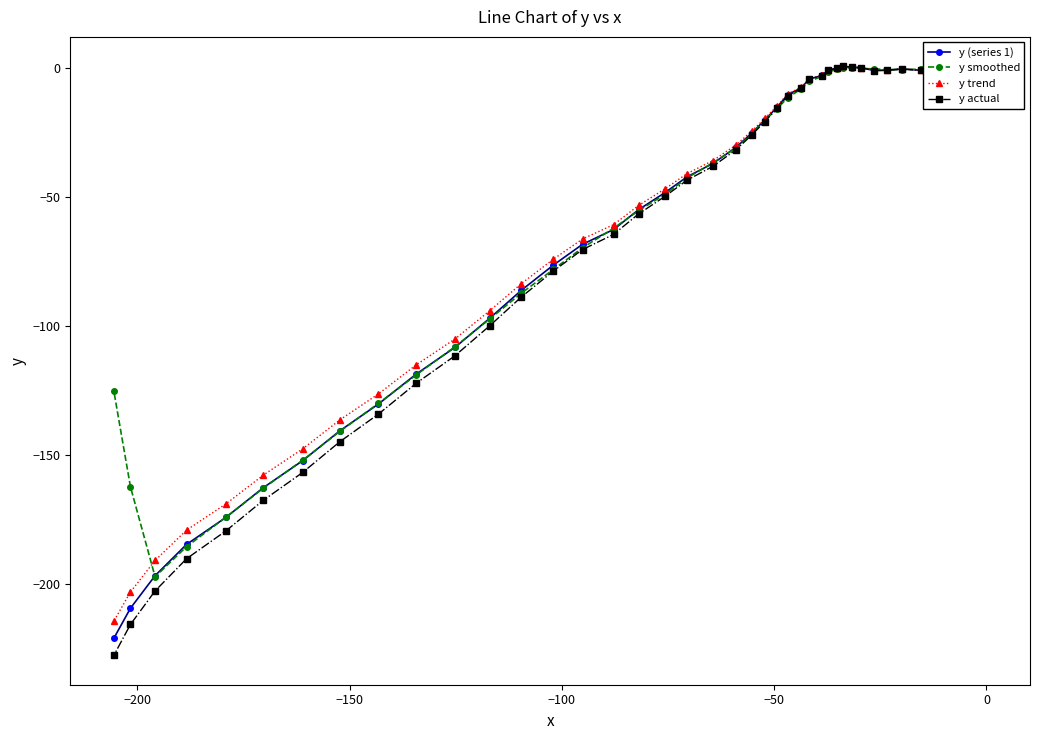

What is the value of the y actual point at the 17th from the left?

-56.6